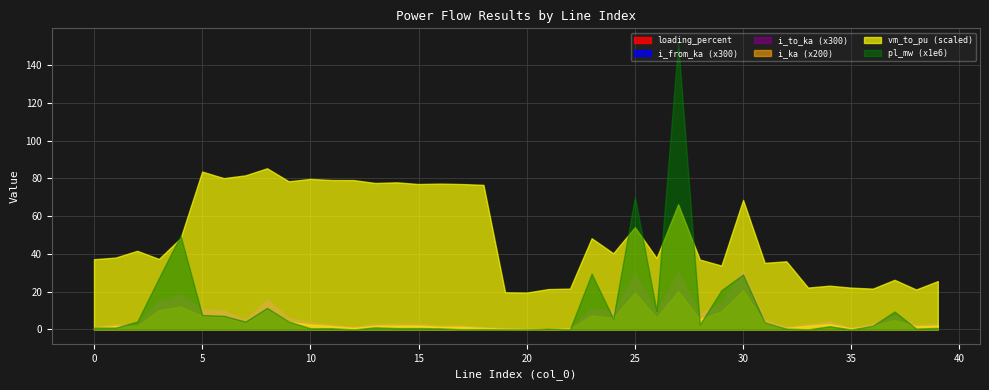

What are all the series names shown in the legend?

loading_percent, i_from_ka (x300), i_to_ka (x300), i_ka (x200), vm_to_pu (scaled), pl_mw (x1e6)